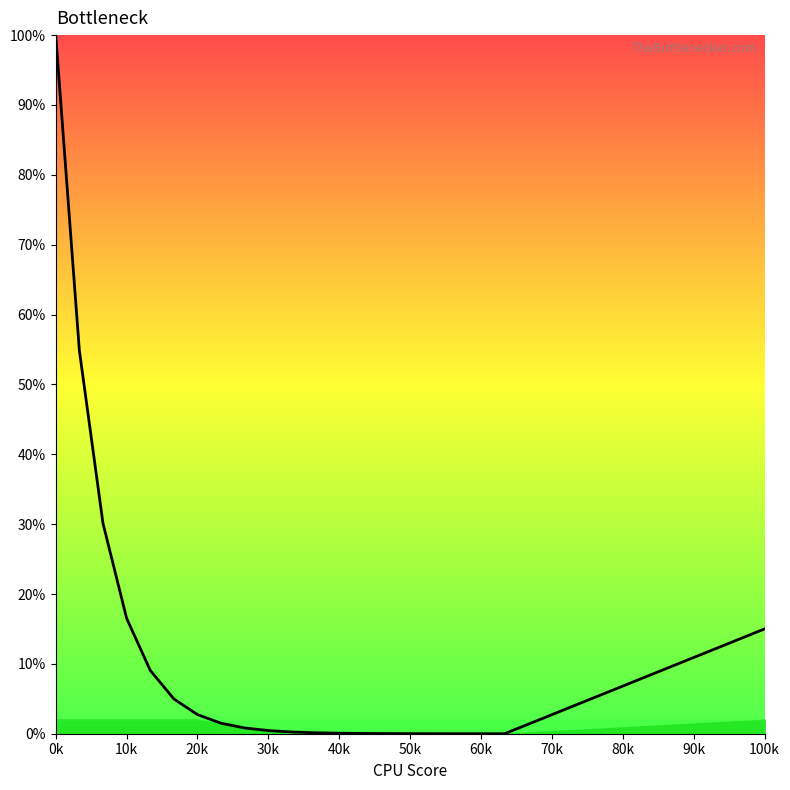

What is the greatest value displayed?

100.0